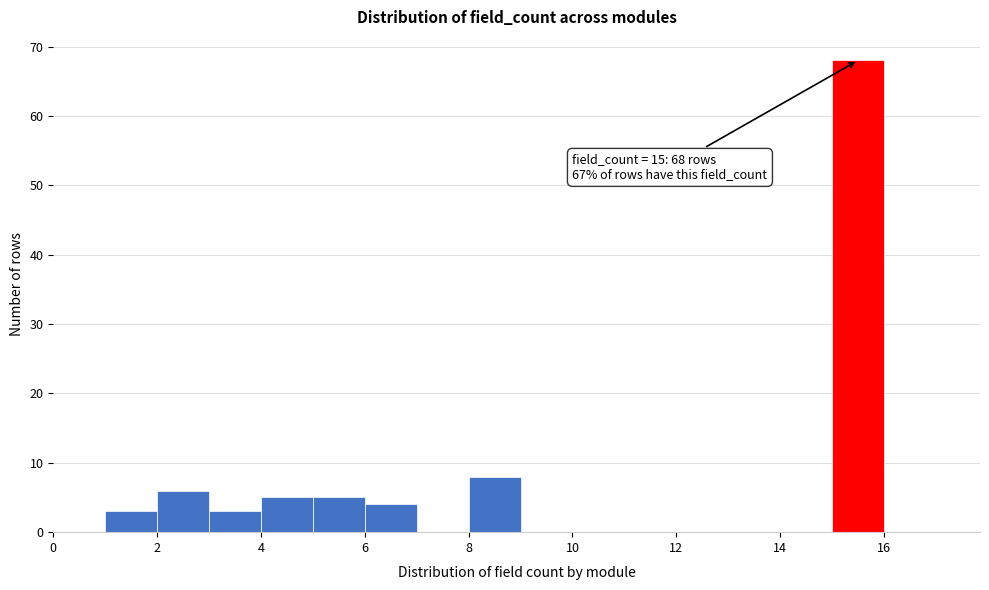

Over which range of the x-axis is the bar tallest?

15 to 16